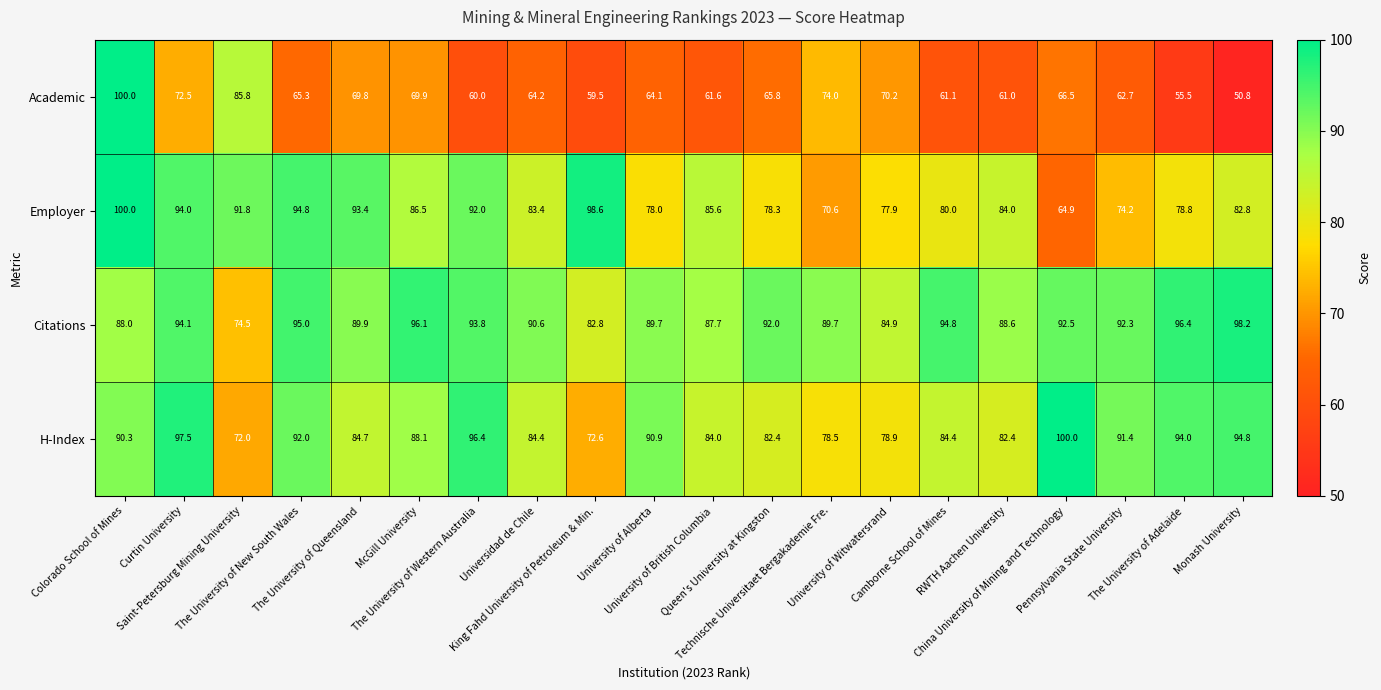

What is the difference between the maximum and minimum values in the Citations series?

23.7